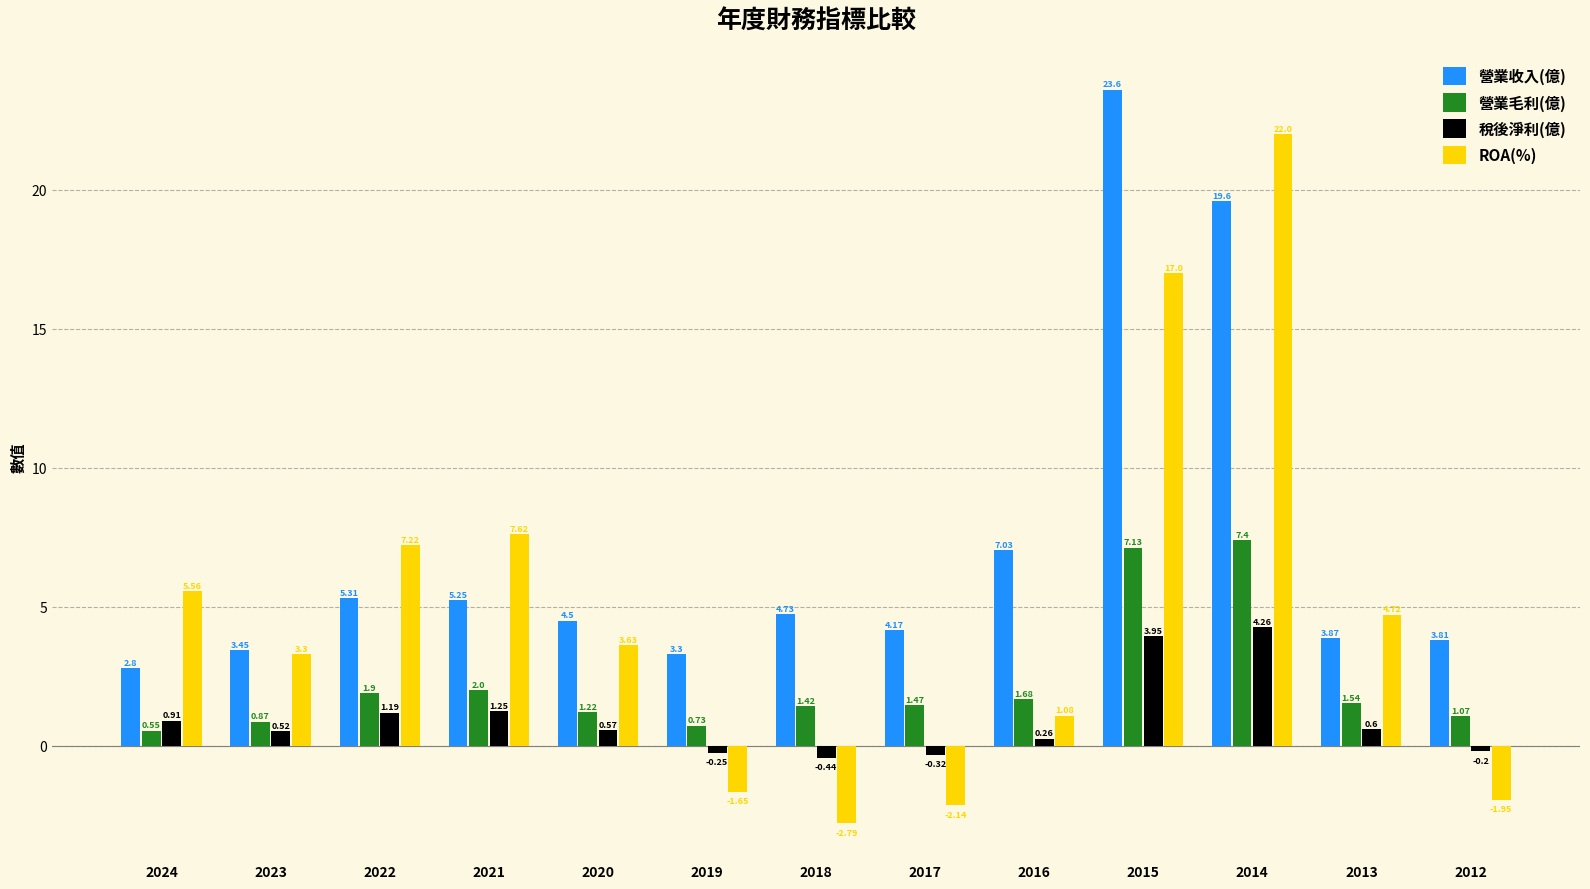

What is the maximum value shown in the chart?

23.6